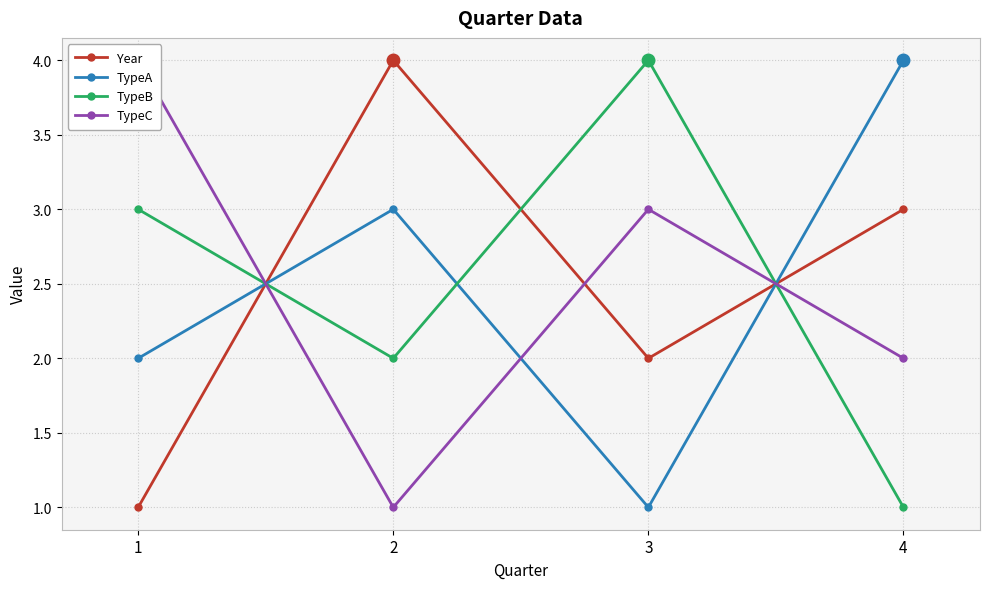

Where do TypeB and TypeC first cross each other?

1 and 2